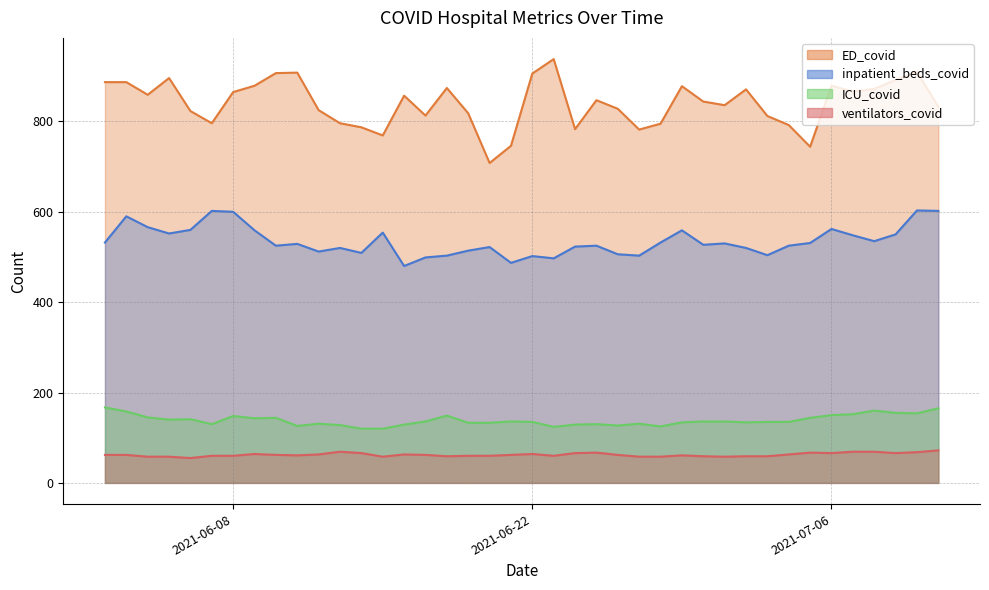

How many data points in inpatient_beds_covid are less than 529?

20